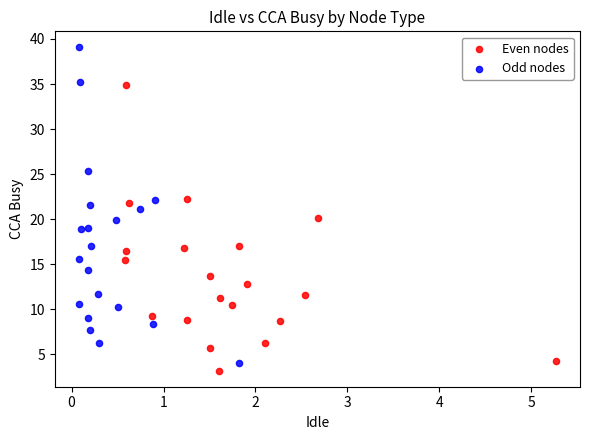

Which series contains the highest Y value?

Odd nodes